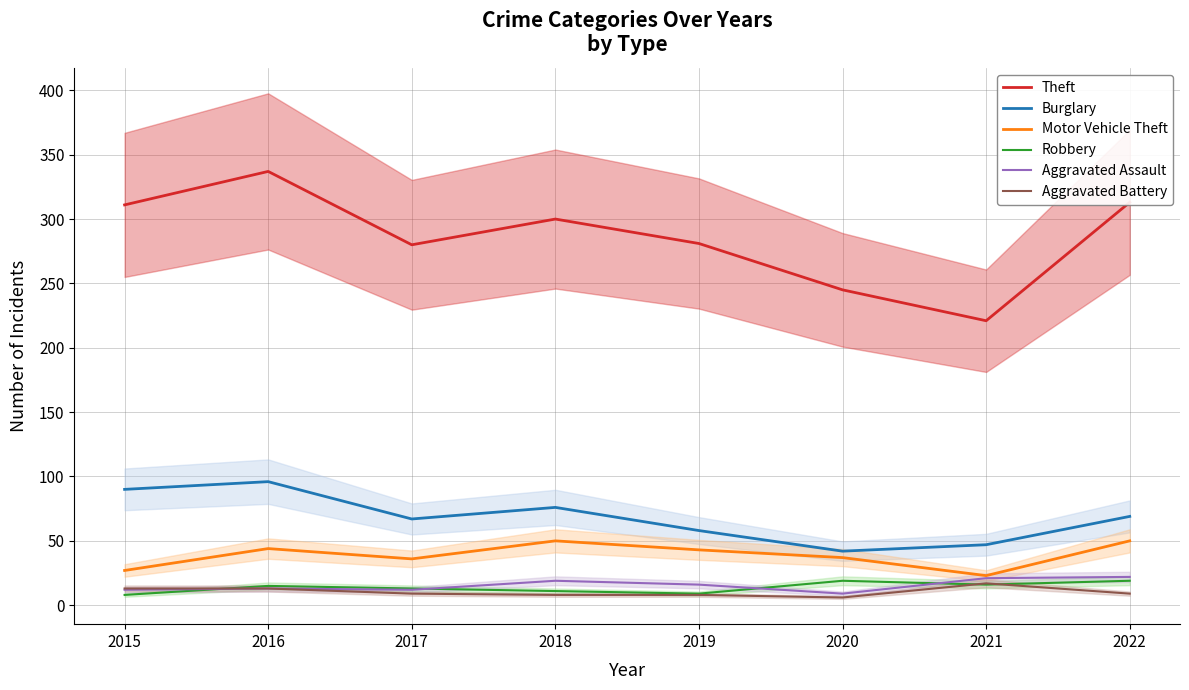

Where is Motor Vehicle Theft nearest to the value 36?

2017